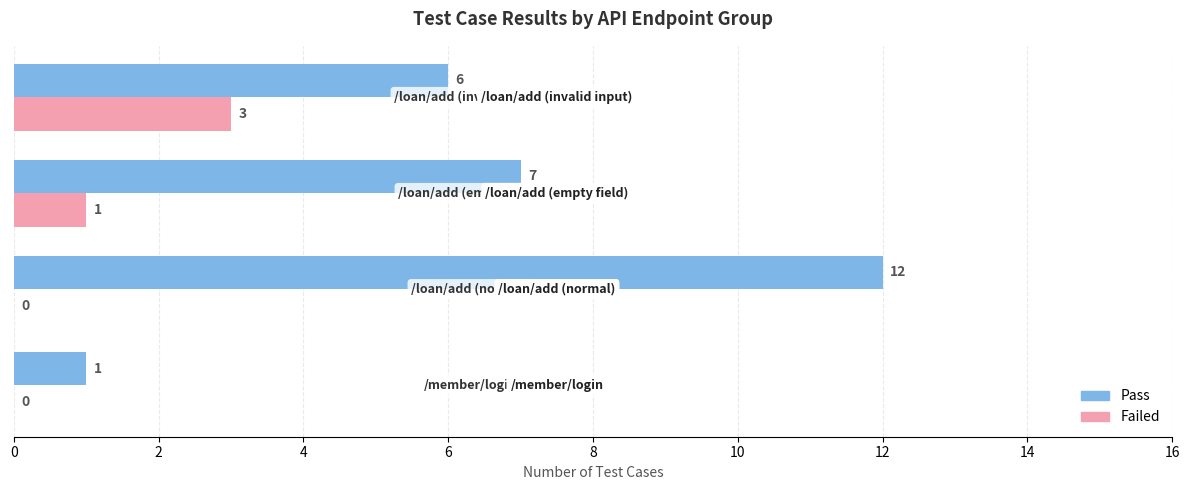

What is the highest value of the Failed series?

3